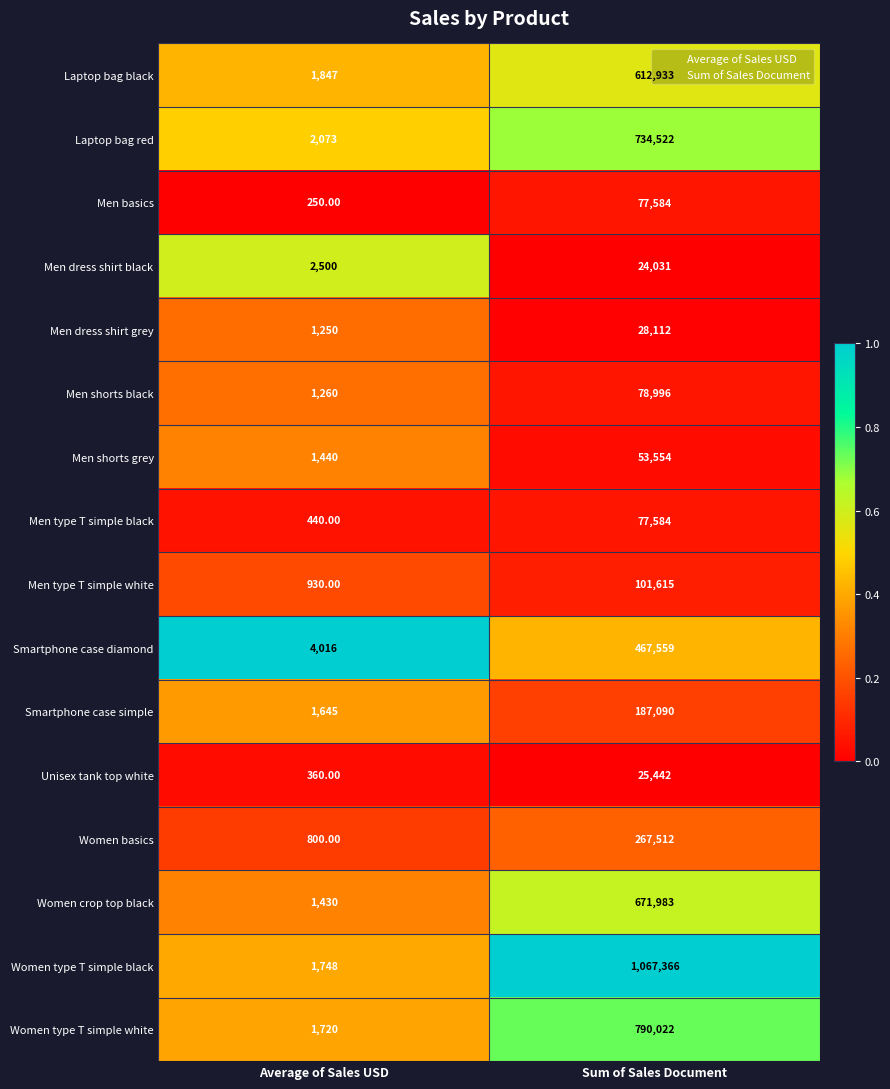

Which category has the lowest value in the Laptop bag red series?

Average of Sales USD